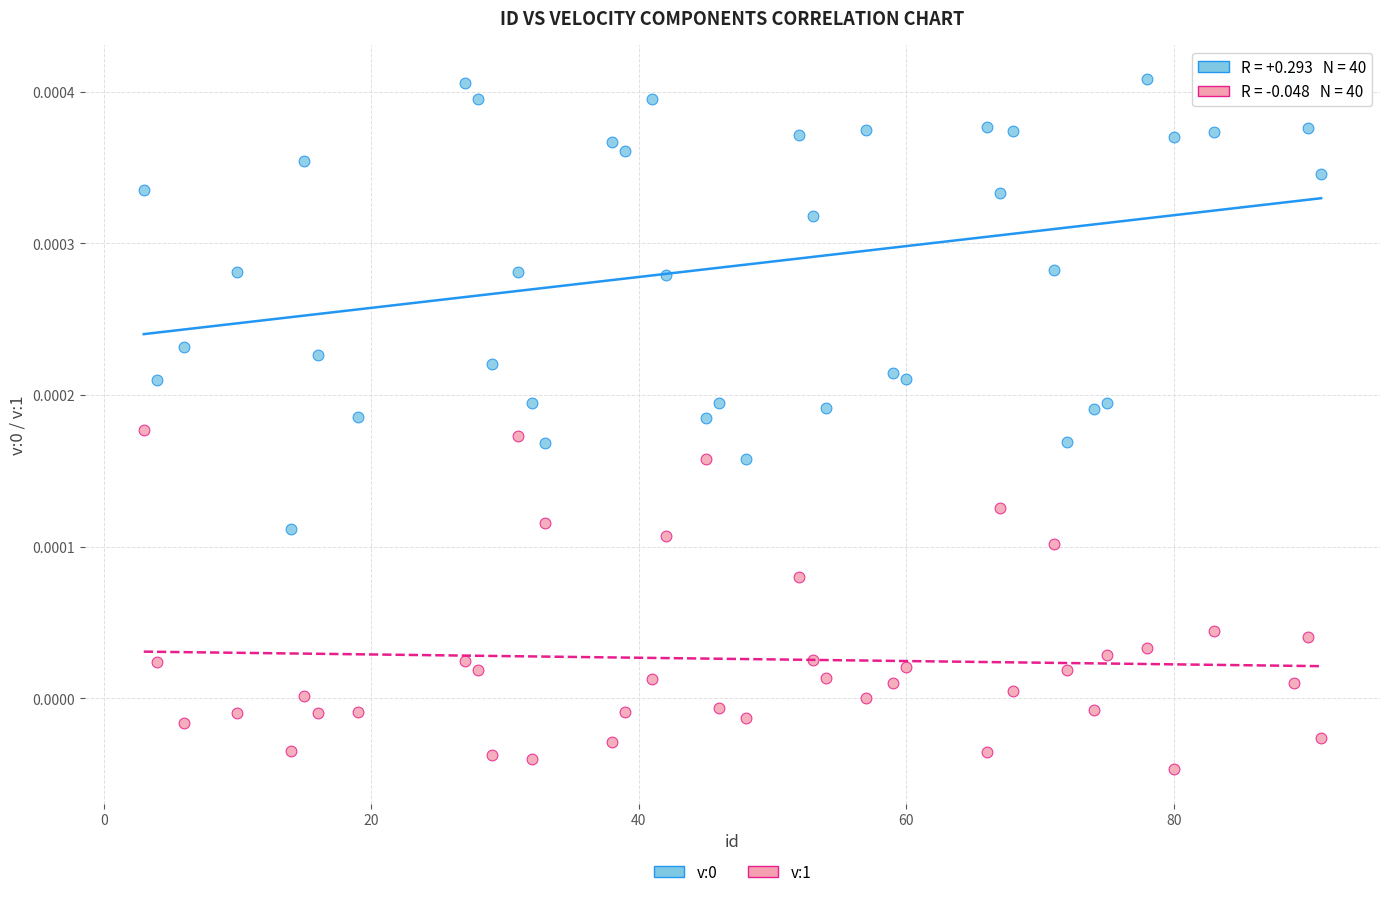

What is the X range (max minus min) for the scatter plot?

88.0